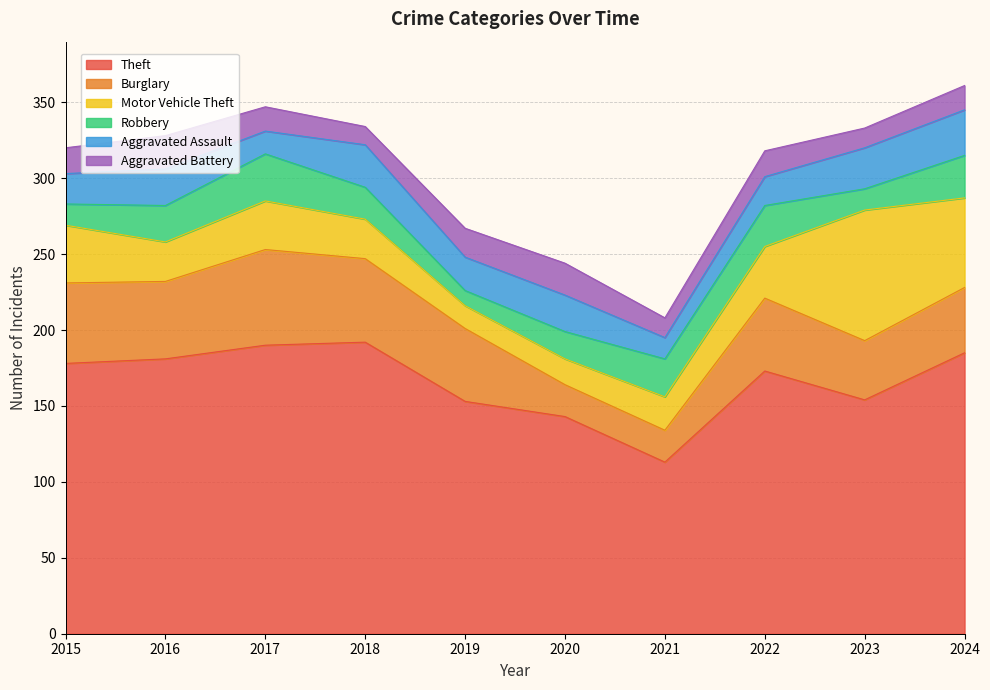

At which category does Aggravated Battery reach its first local peak?

2016